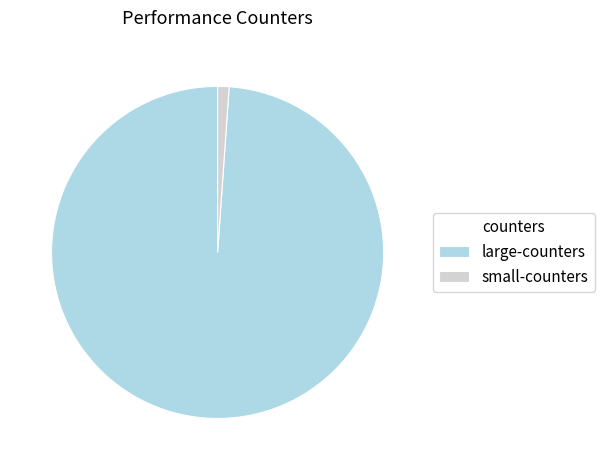

Is it true that small-counters is 1% of the pie?

True